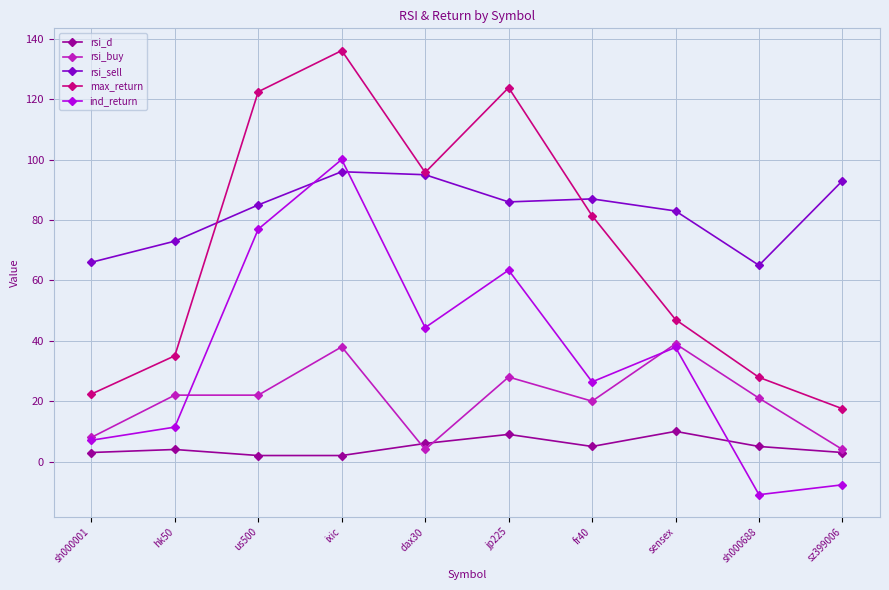

True or false: rsi_sell has a value of 86.0 at jp225.

True